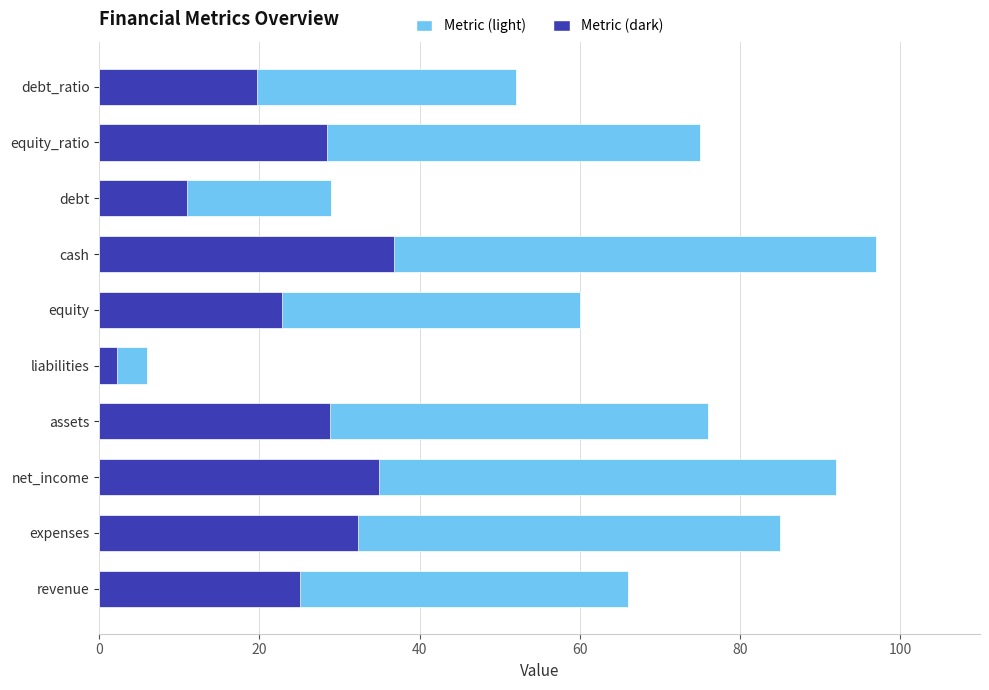

Reading right to left, extract all data points from this chart.

52	75	29	97	60	6	76	92	85	66